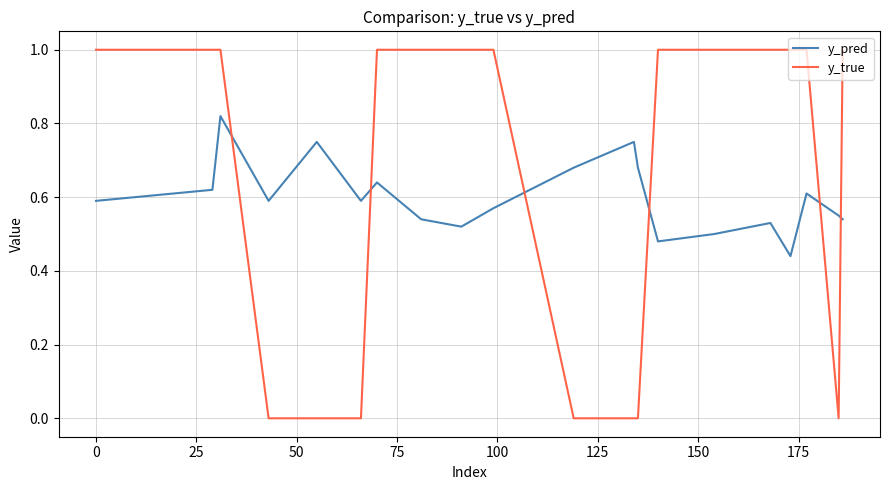

What is the difference between the second highest and second lowest values in the y_pred series?

0.3